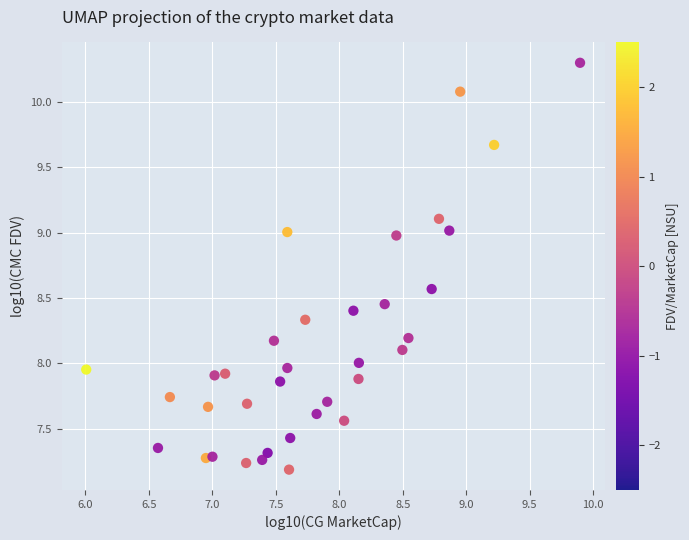

What is the range of Y values (max minus min)?

3.1